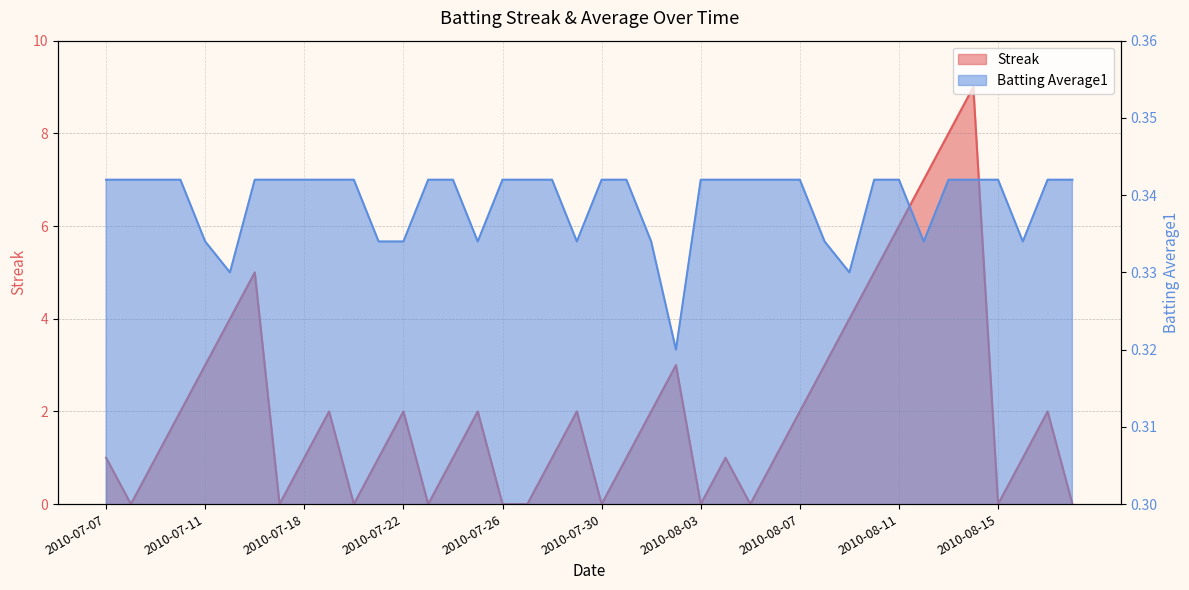

Reading left to right, list all the values displayed in this chart.

Streak: 1.0	0.0	1.0	2.0	3.0	4.0	5.0	0.0	1.0	2.0	0.0	1.0	2.0	0.0	1.0	2.0	0.0	0.0	1.0	2.0	0.0	1.0	2.0	3.0	0.0	1.0	0.0	1.0	2.0	3.0	4.0	5.0	6.0	7.0	8.0	9.0	0.0	1.0	2.0	0.0
Batting Average1: 0.3	0.3	0.3	0.3	0.3	0.3	0.3	0.3	0.3	0.3	0.3	0.3	0.3	0.3	0.3	0.3	0.3	0.3	0.3	0.3	0.3	0.3	0.3	0.3	0.3	0.3	0.3	0.3	0.3	0.3	0.3	0.3	0.3	0.3	0.3	0.3	0.3	0.3	0.3	0.3